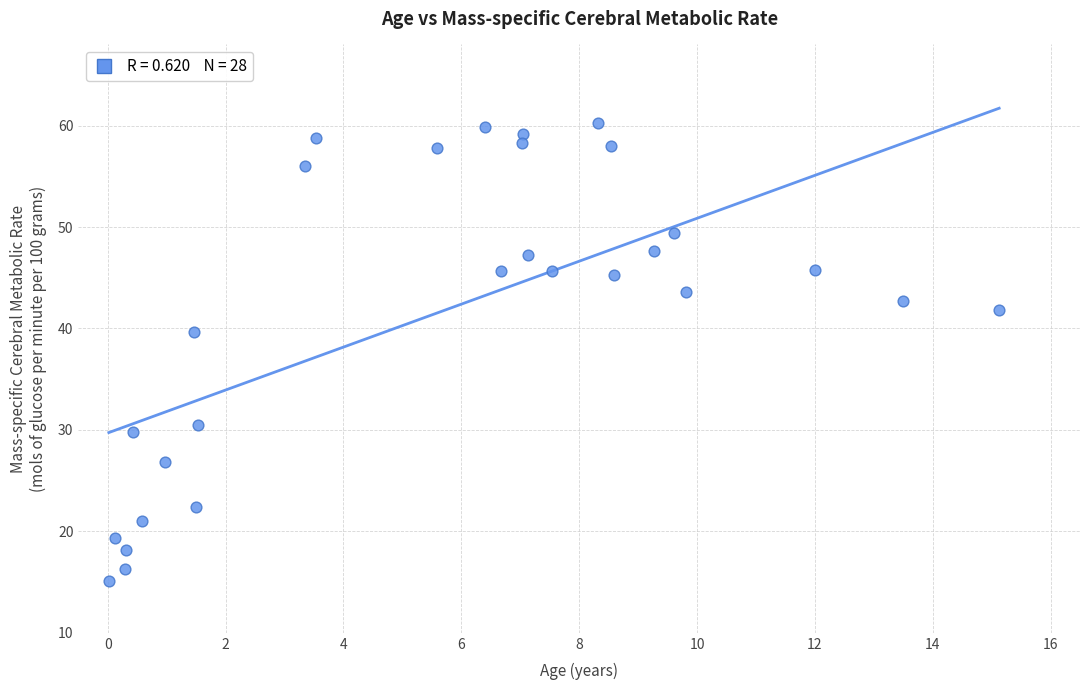

What is the range of Y values (max minus min)?

45.1